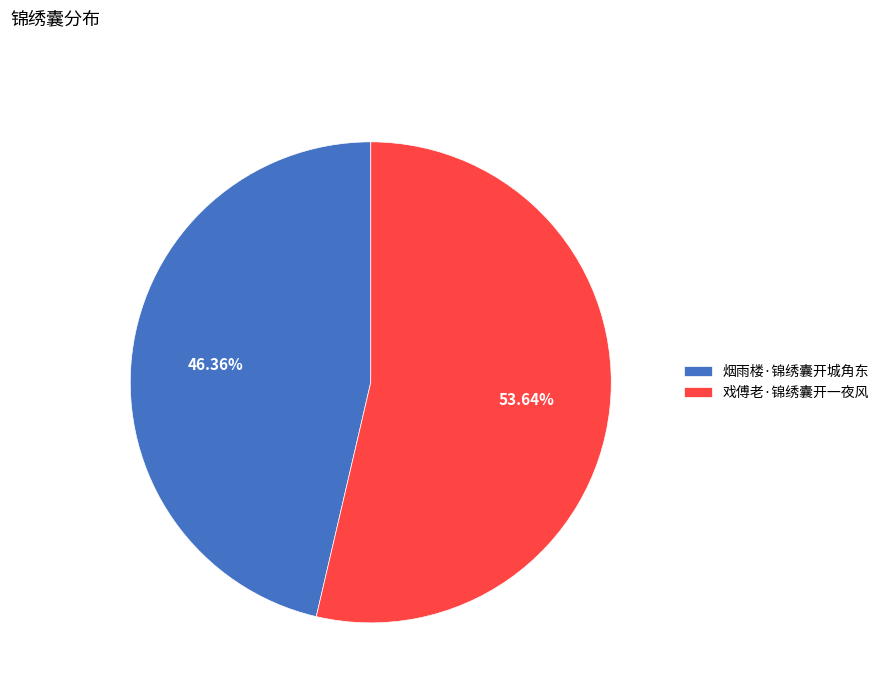

Combined, what portion of the pie is 烟雨楼·锦绣囊开城角东 and 戏傅老·锦绣囊开一夜风?

100.0%